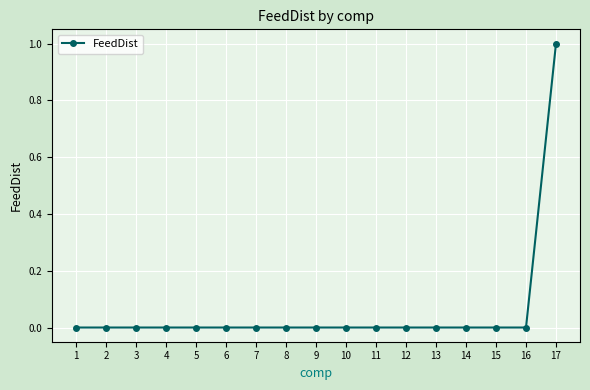

Reading left to right, what are all the values shown in this chart?

1=0	2=0	3=0	4=0	5=0	6=0	7=0	8=0	9=0	10=0	11=0	12=0	13=0	14=0	15=0	16=0	17=1